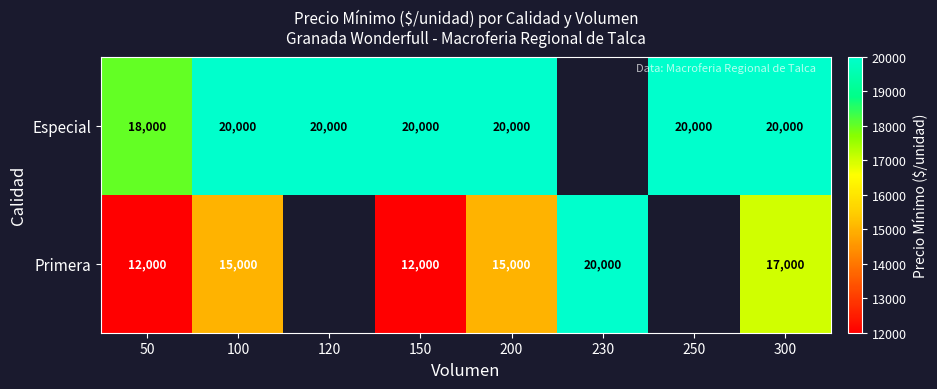

The value of Primera at 300 is 17000. True or false?

True